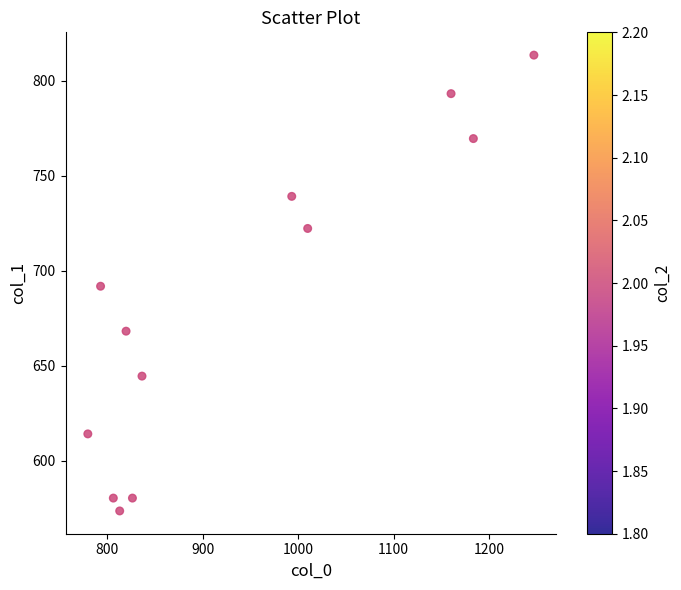

What is the average X value?

939.2